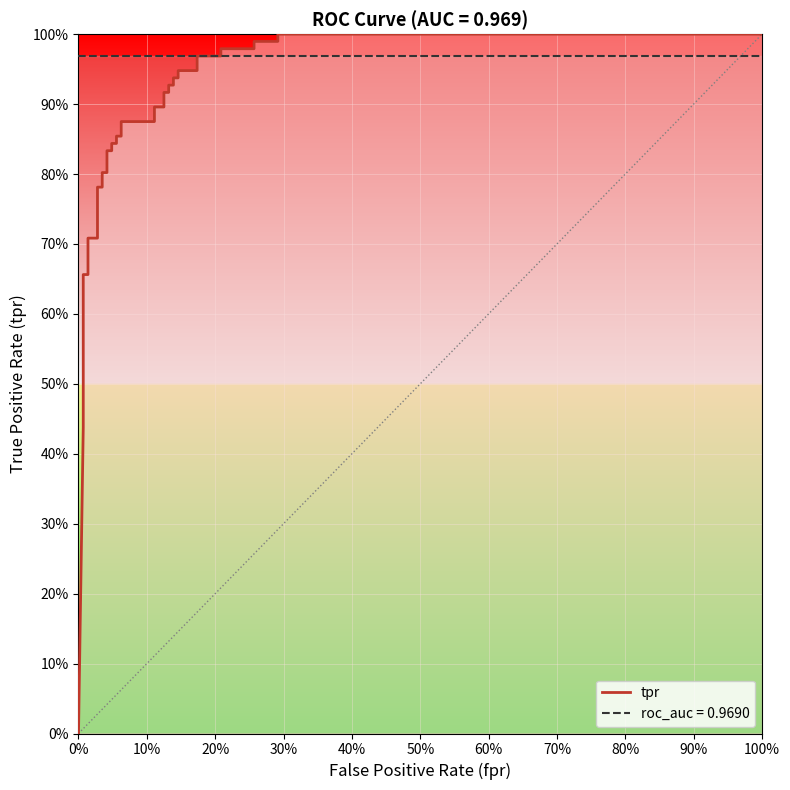

How many positive values are there?

38